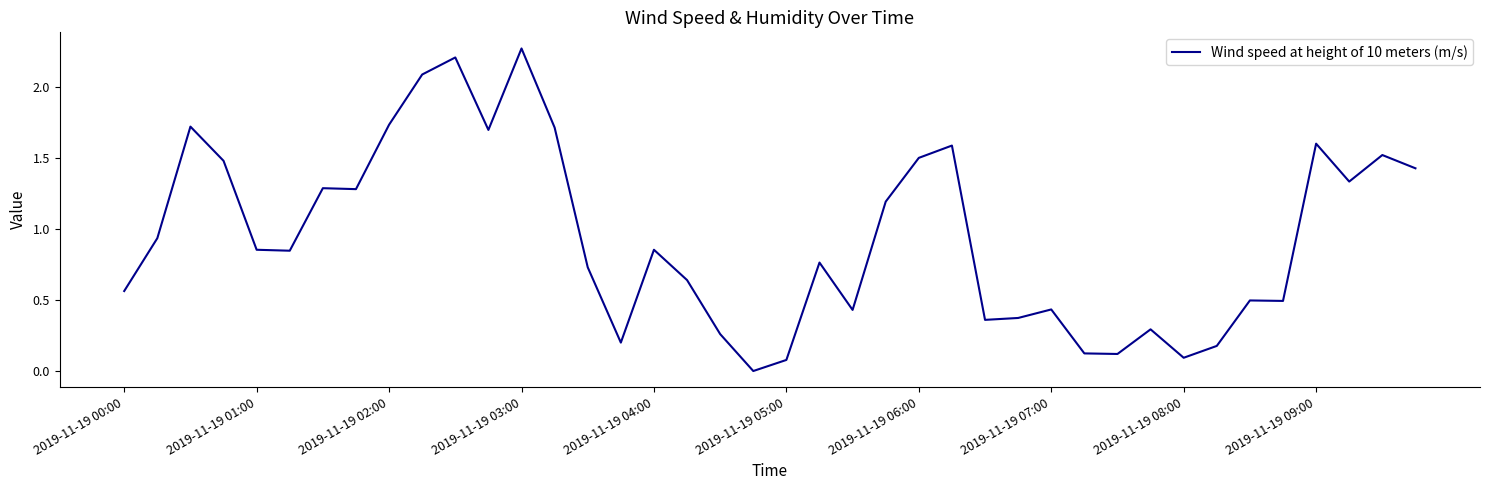

How many lines are shown in the chart?

1